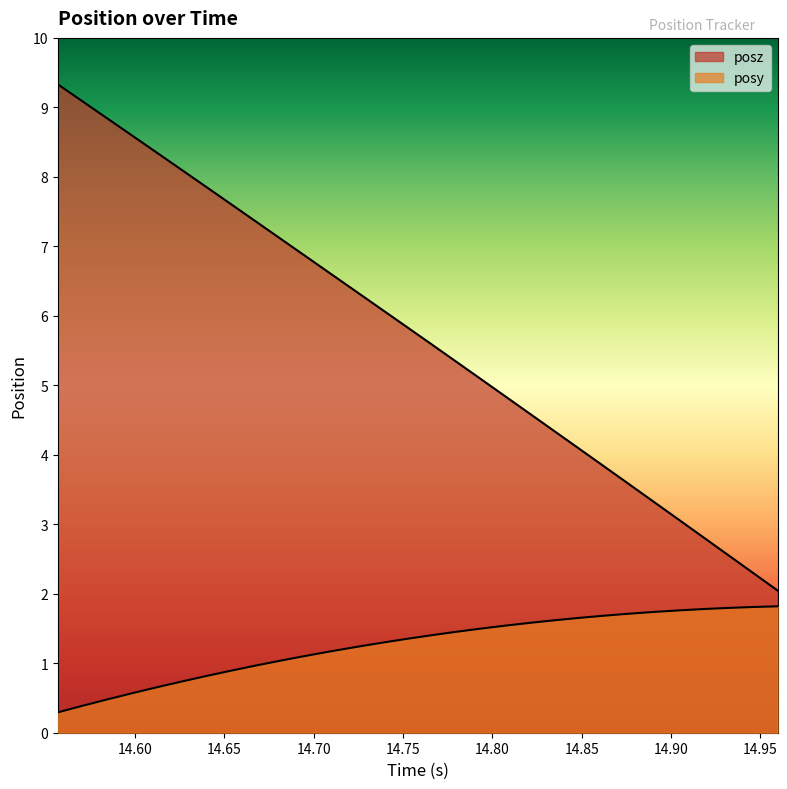

Reading left to right, list all the values displayed in this chart.

posy: 0.3	0.4	0.5	0.6	0.7	0.7	0.8	0.9	1.0	1.0	1.1	1.2	1.2	1.3	1.3	1.4	1.4	1.5	1.5	1.6	1.6	1.7	1.7	1.7	1.7	1.8	1.8	1.8	1.8	1.8
posz: 9.3	9.1	8.8	8.6	8.3	8.1	7.8	7.6	7.4	7.1	6.9	6.6	6.4	6.1	5.9	5.6	5.4	5.1	4.9	4.6	4.3	4.1	3.8	3.6	3.3	3.1	2.8	2.6	2.3	2.0